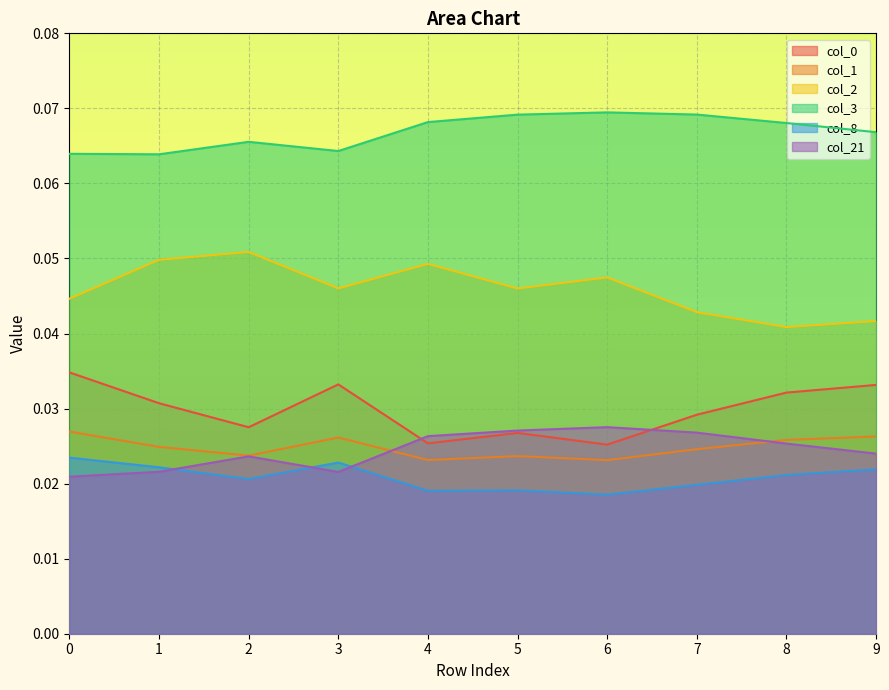

Does the chart display data point markers on the line(s)?

No